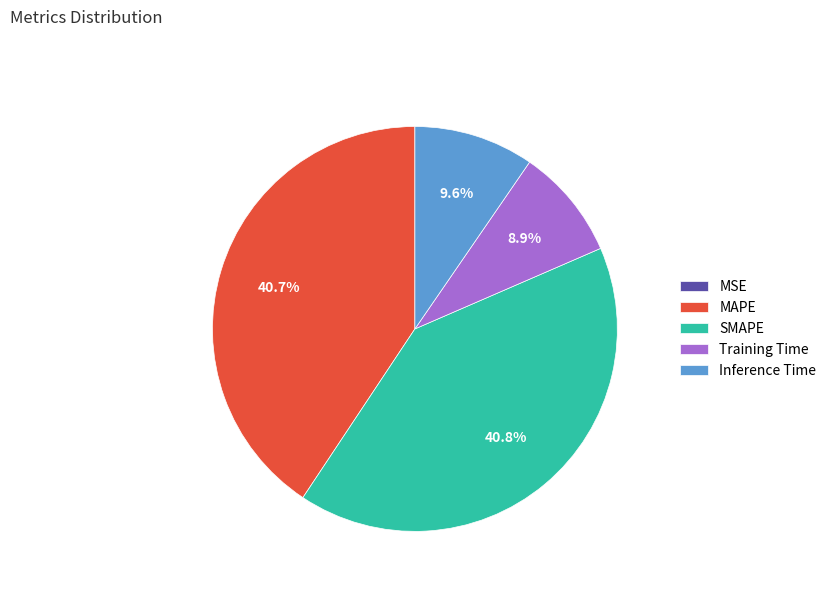

How much of the chart is everything except Inference Time?

90.4%